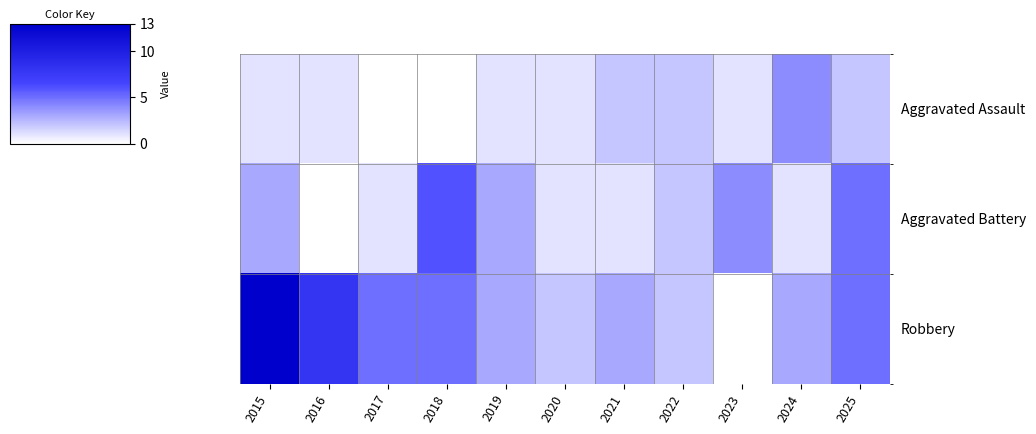

At which category is the sum across all series the highest?

2015